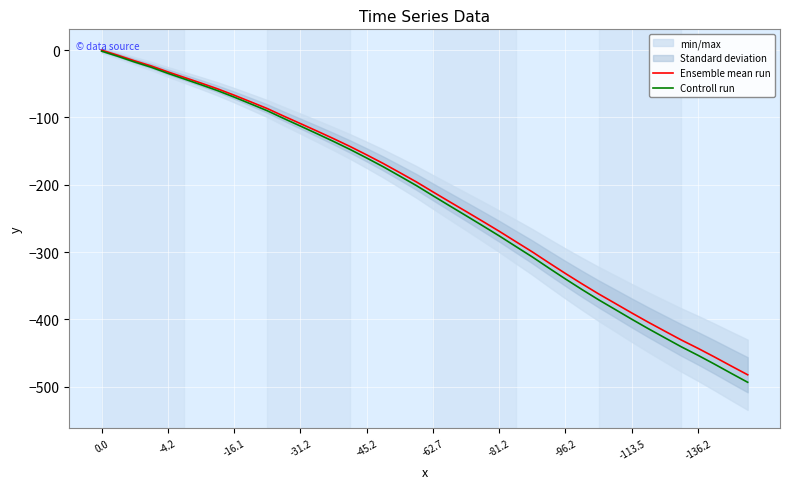

How many categories are shown in the chart?

40